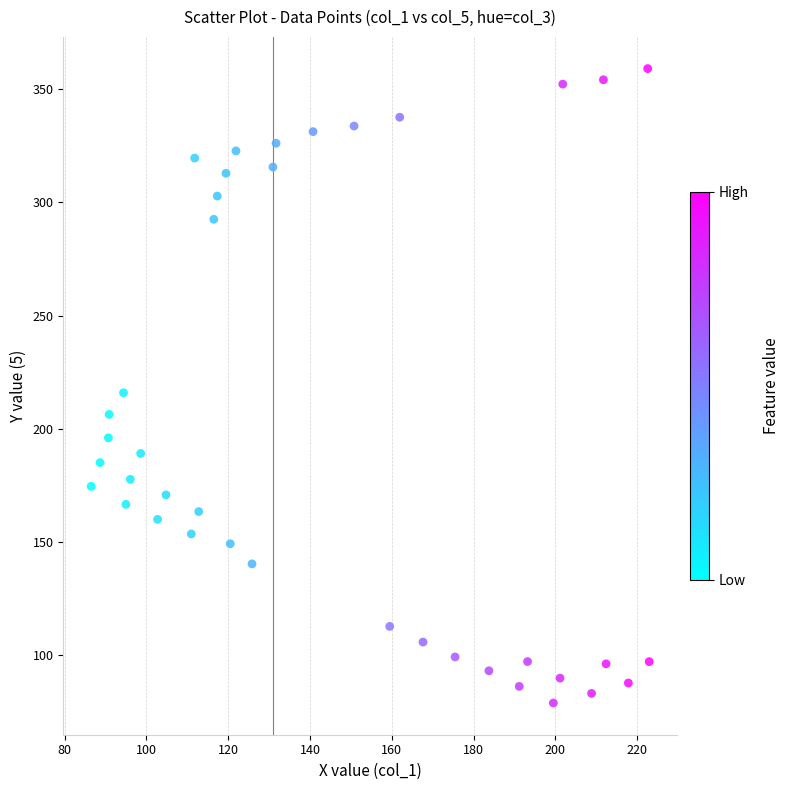

What is the range of Y values (max minus min)?

280.0